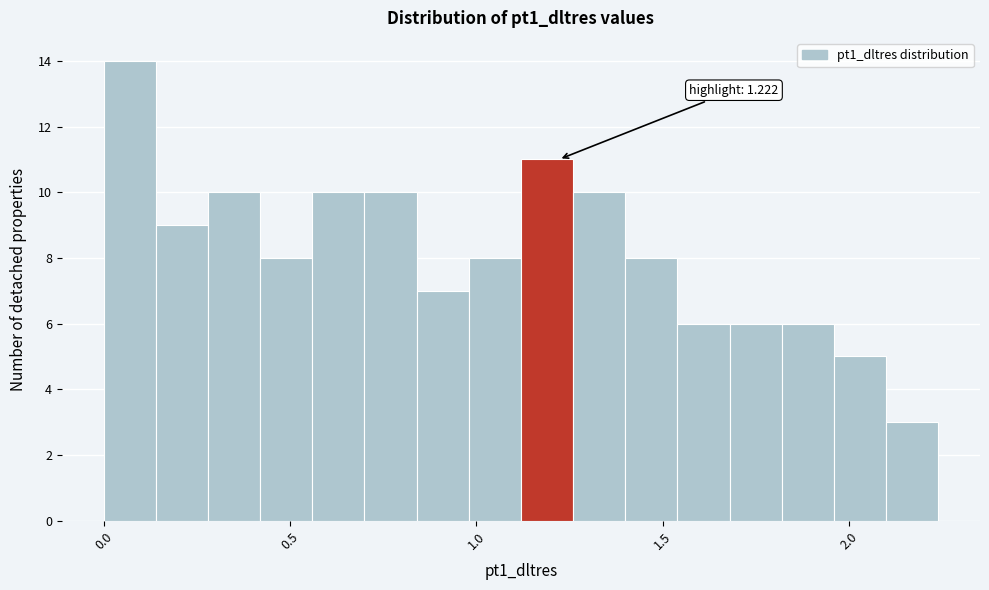

Around what value on the x-axis is the tallest bar? Give the approximate position of its centre, as read against the axis.

0.05